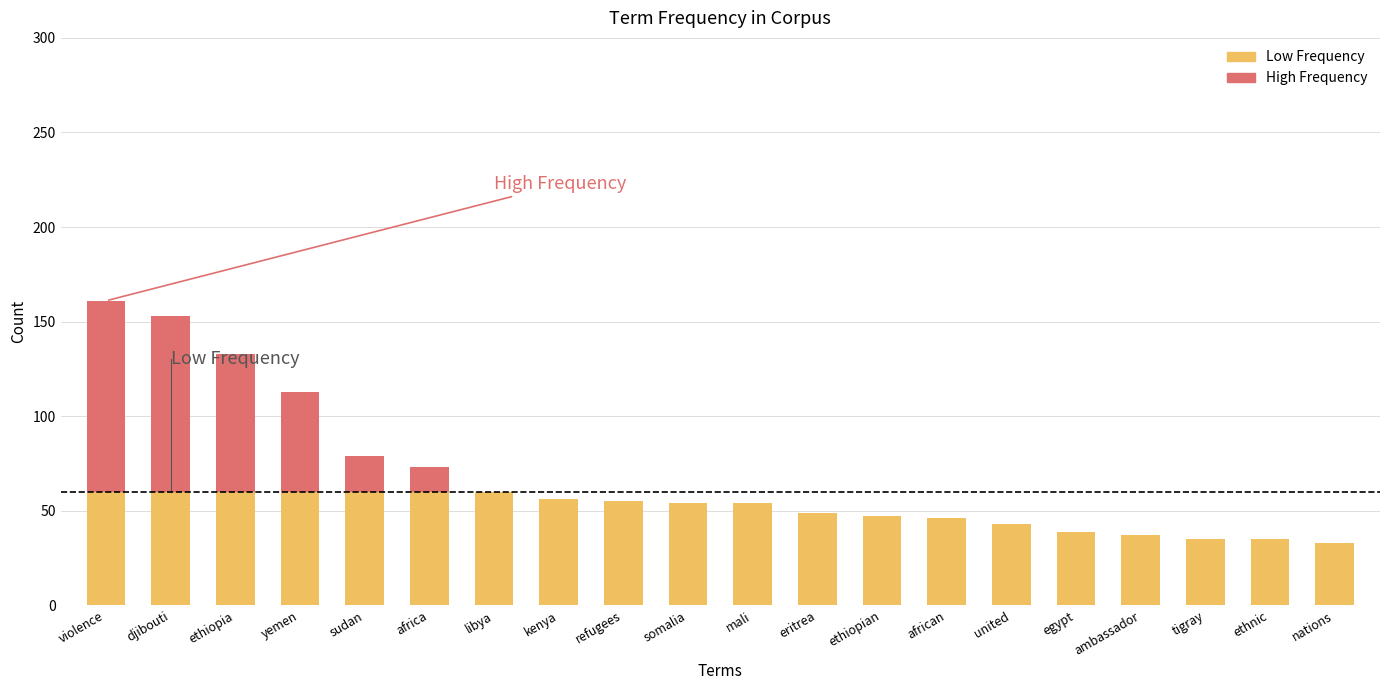

What is the total value across all series at mali?

54